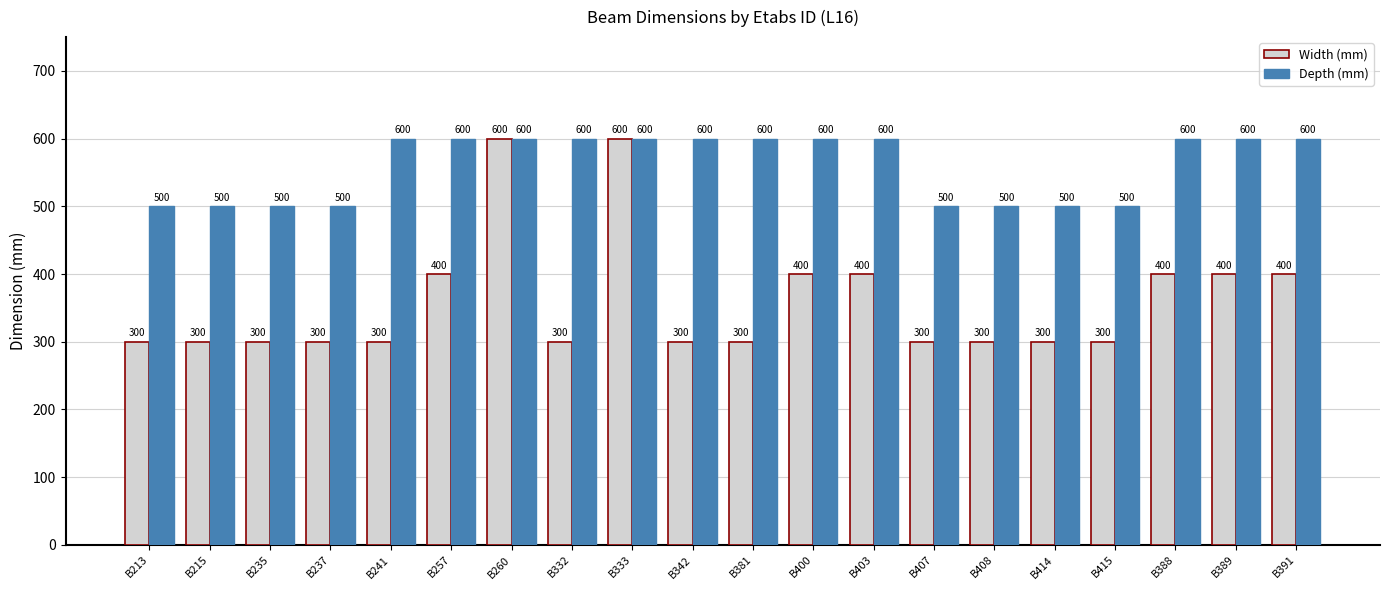

What is the minimum value shown in the chart?

300